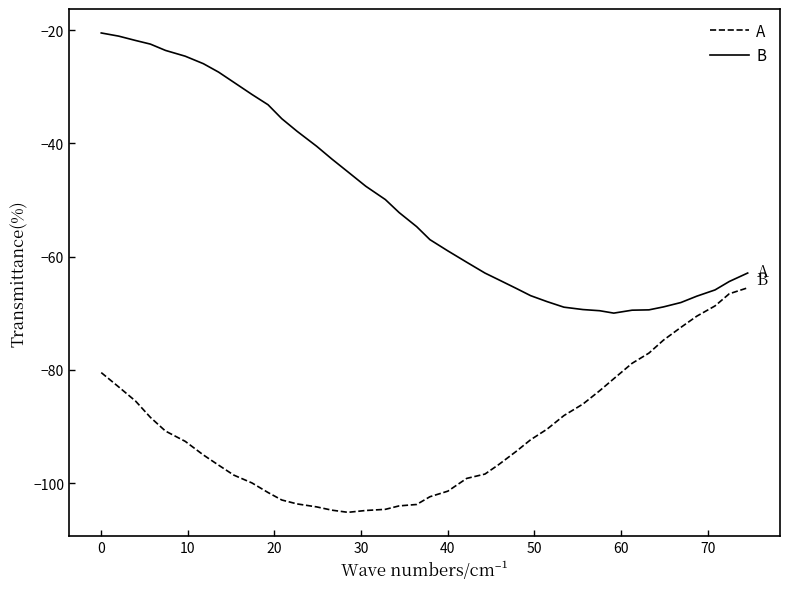

True or false: A and B cross at least once.

False